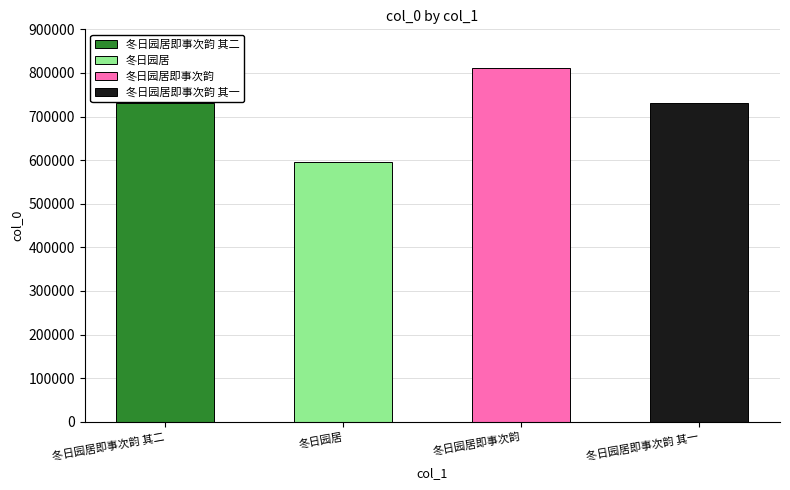

The value at 冬日园居 is 594711. True or false?

True